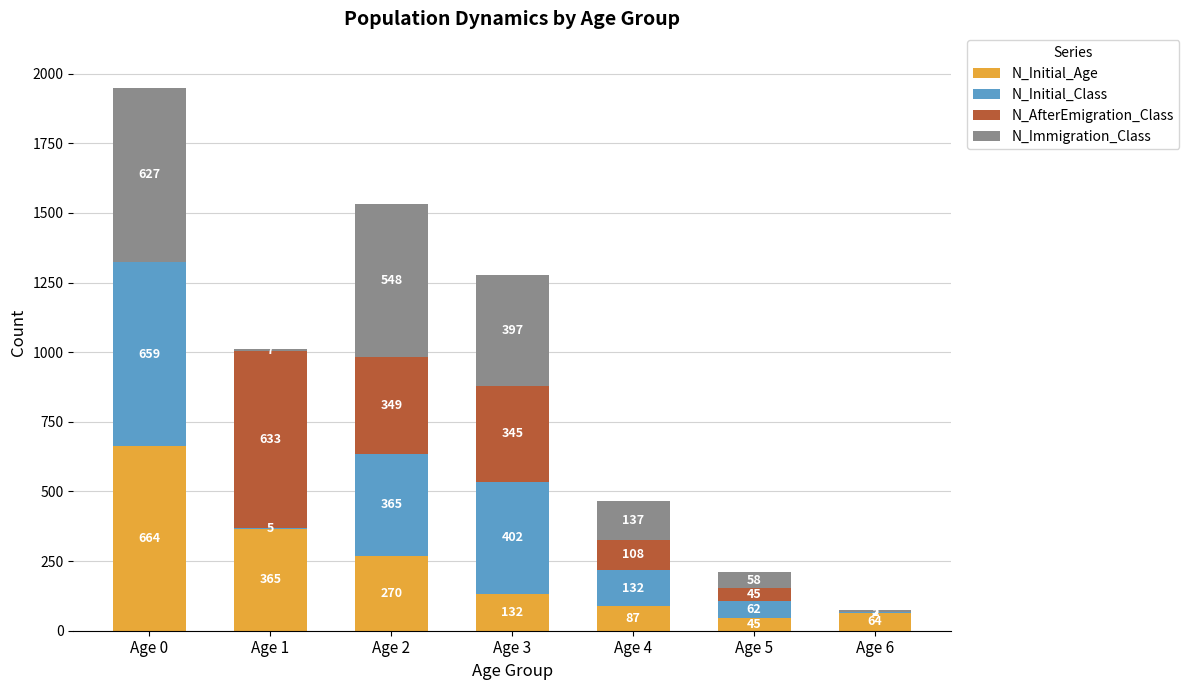

What is the sum of all N_Initial_Age values?

1627